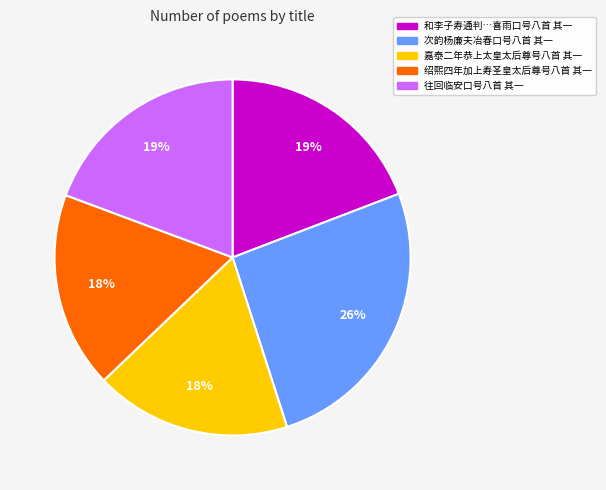

Does any single category account for the majority?

No